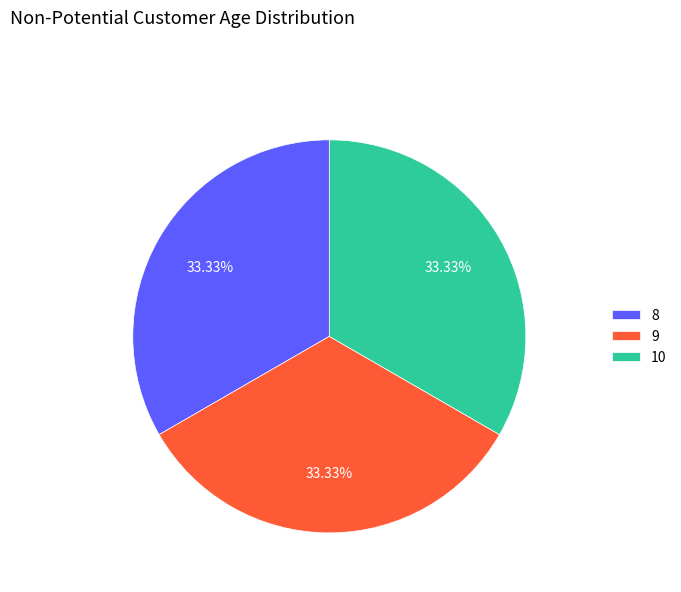

Combined, do 8 and 9 account for over 50%?

Yes